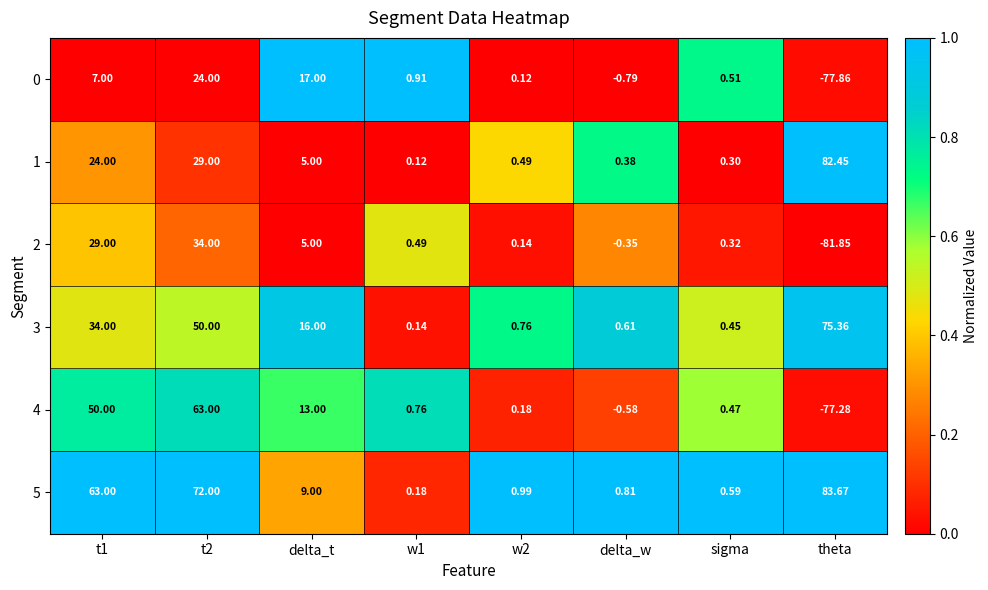

At how many categories does at least one series exceed 0?

8